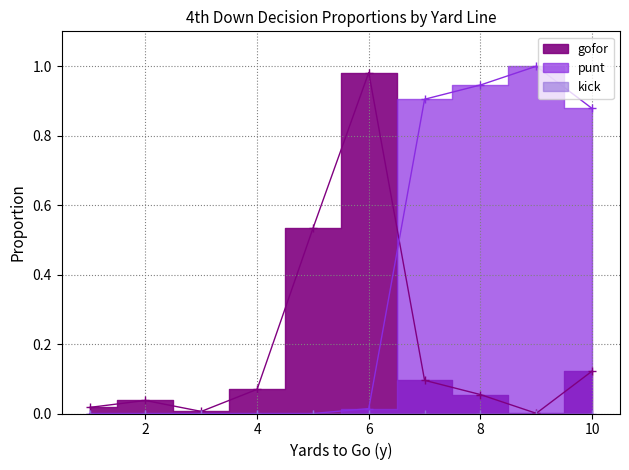

The value of punt at 7 is 0.9. True or false?

True